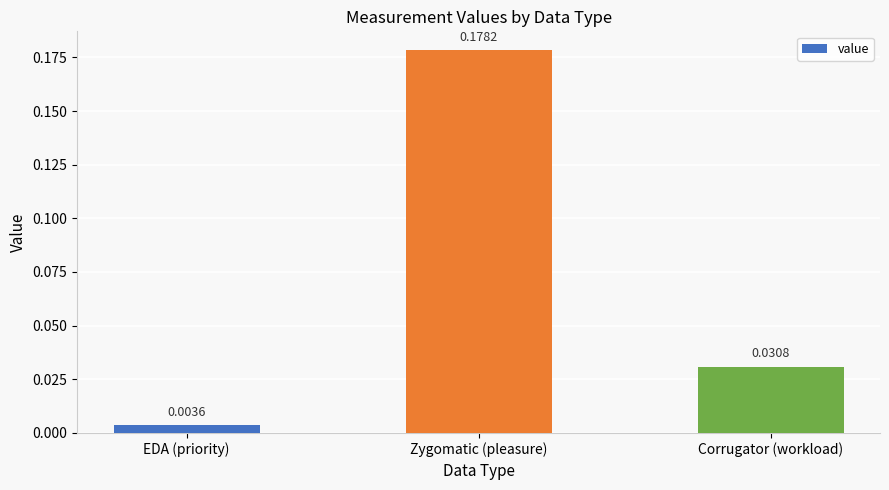

What is the label of the 3rd bar from the left?

Corrugator (workload)